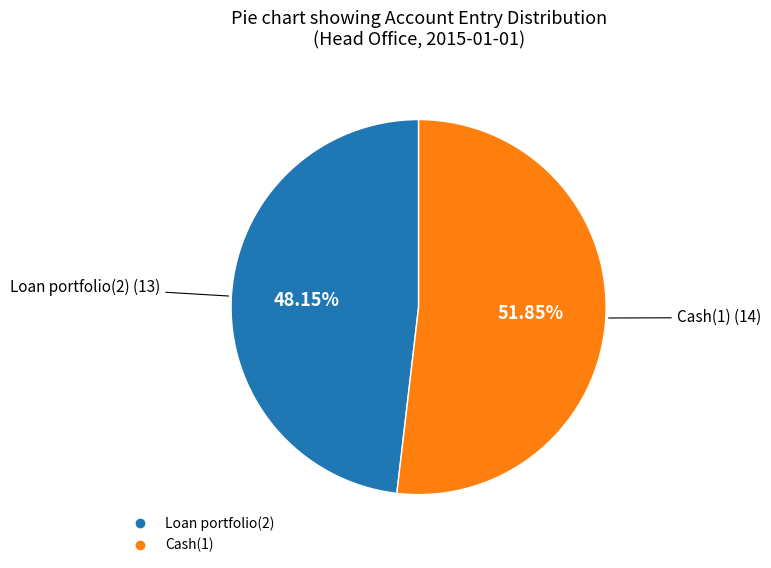

True or false: Cash(1) accounts for 52% of the total.

True